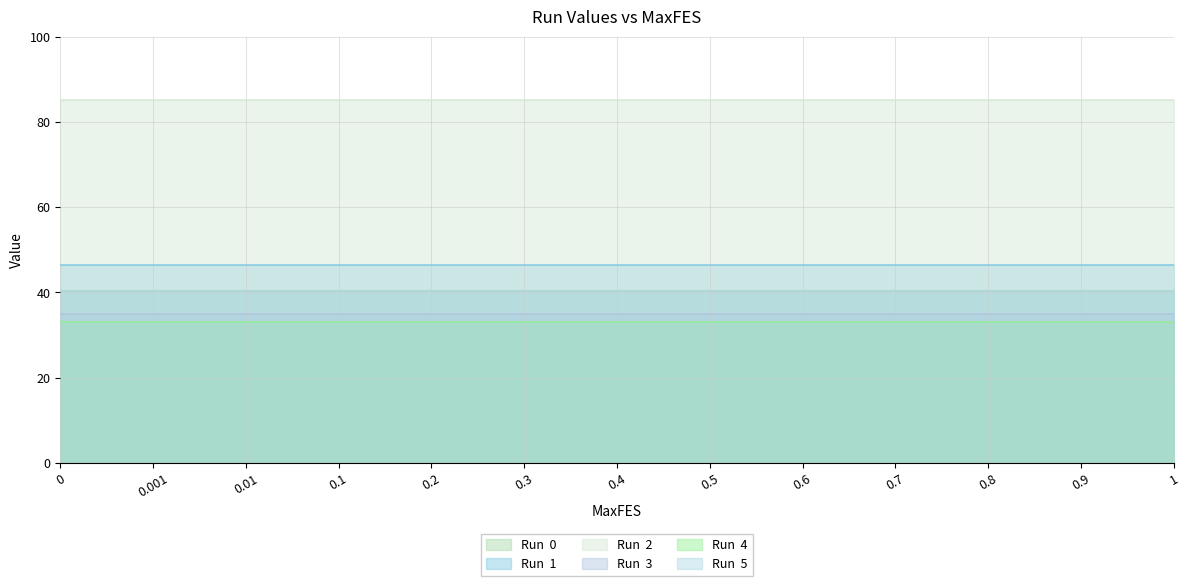

How many lines are shown in the chart?

6